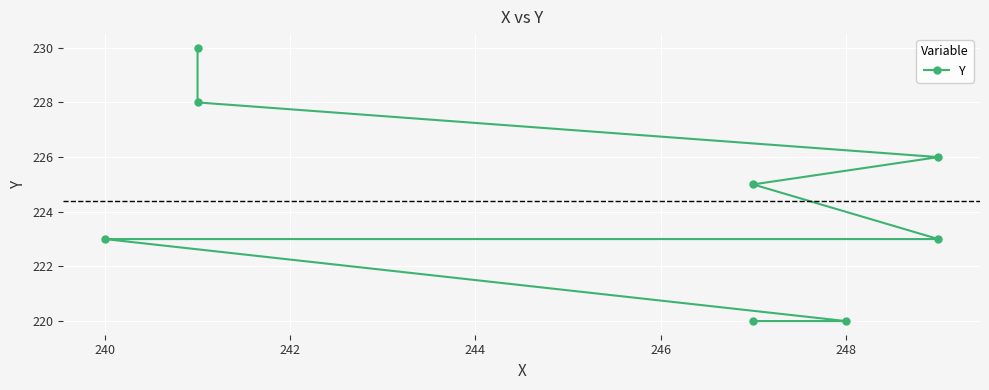

True or false: there are more than 2 points higher than both neighbors.

False